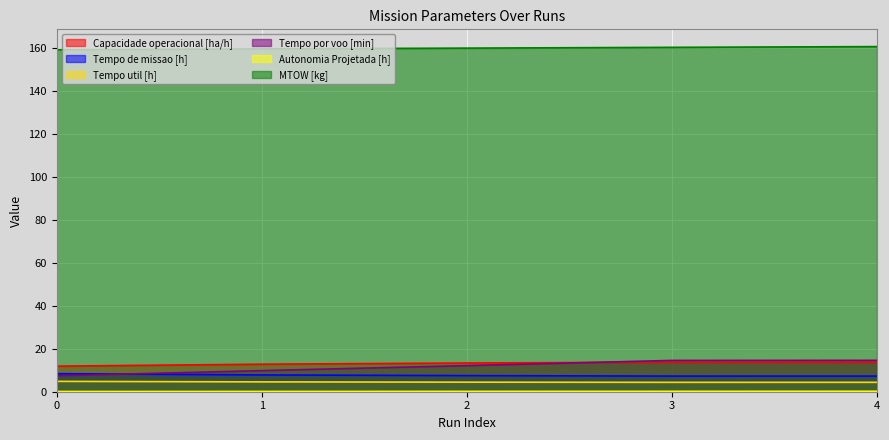

List the series in order of their peak value, highest first.

MTOW [kg], Tempo por voo [min], Capacidade operacional [ha/h], Tempo de missao [h], Tempo util [h], Autonomia Projetada [h]